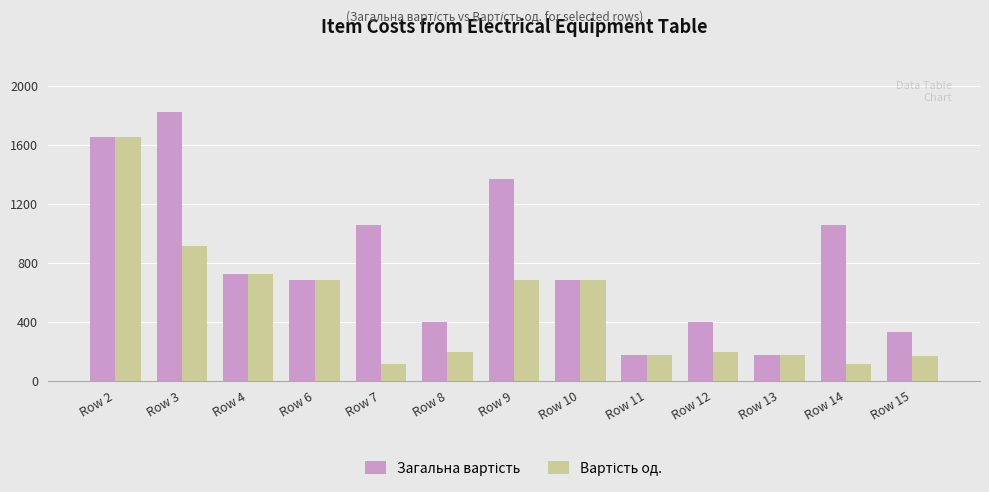

What is the difference between the highest and lowest values at Row 7?

938.3